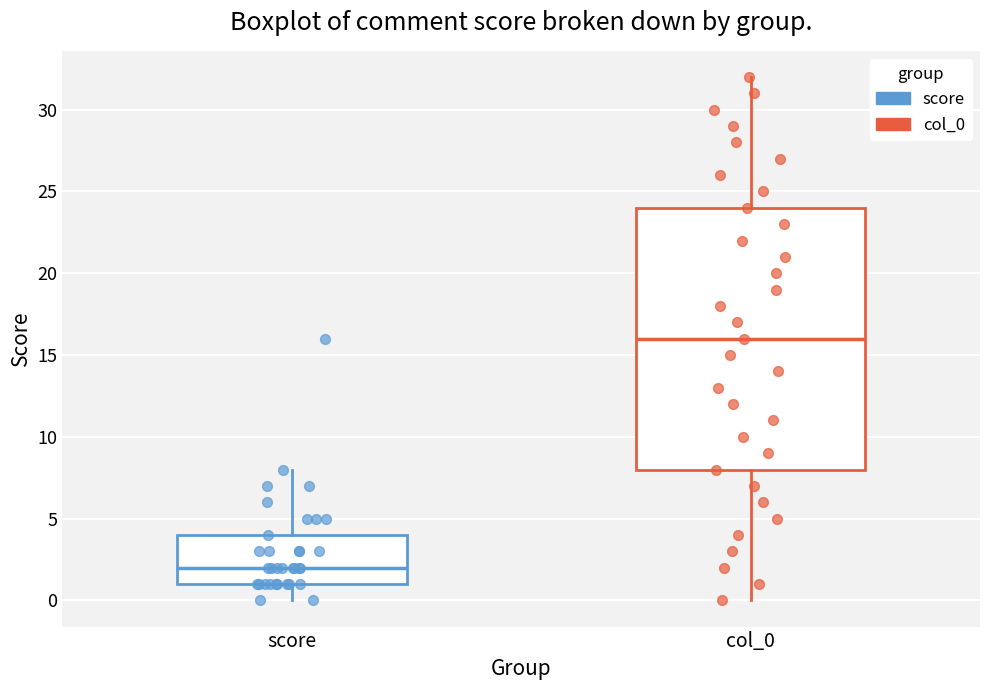

Comparing the boxes themselves (not the whiskers), which one is the tallest?

col_0